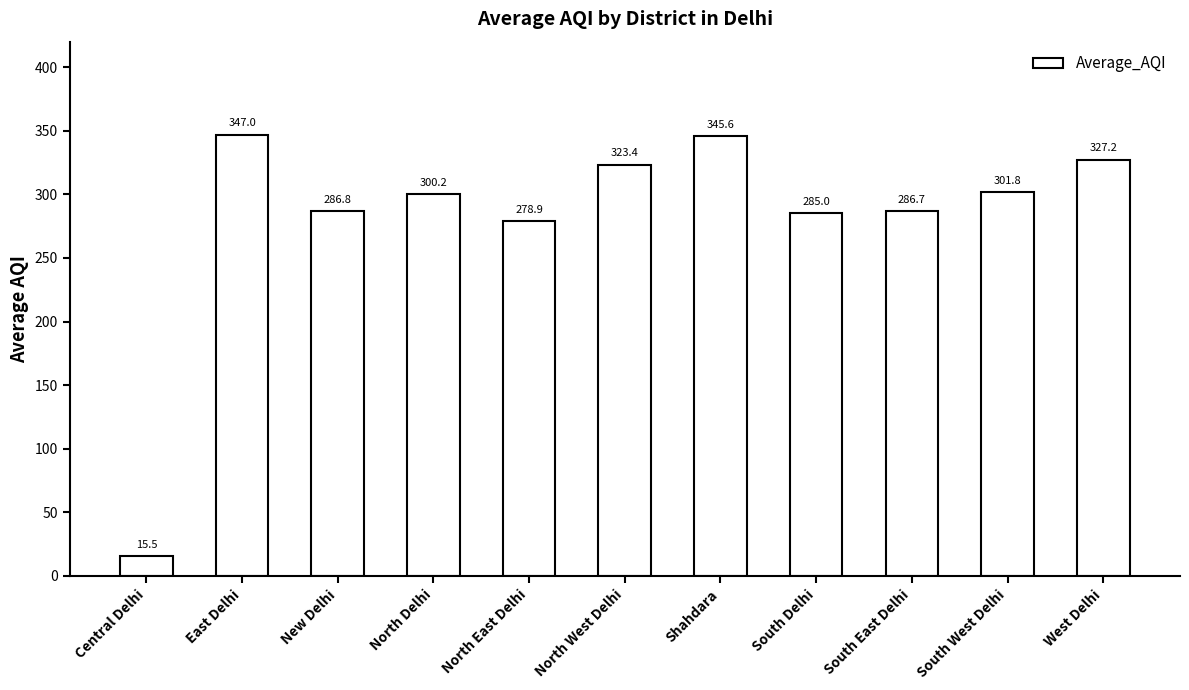

How many data points are less than 300?

5